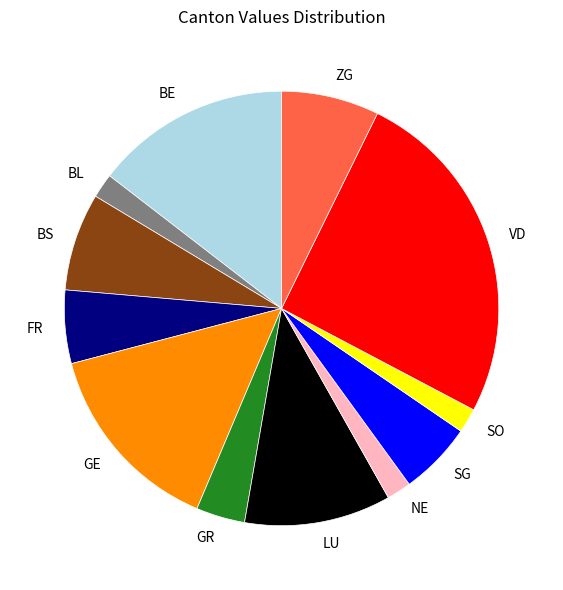

Is there any slice that represents more than half of the pie?

No